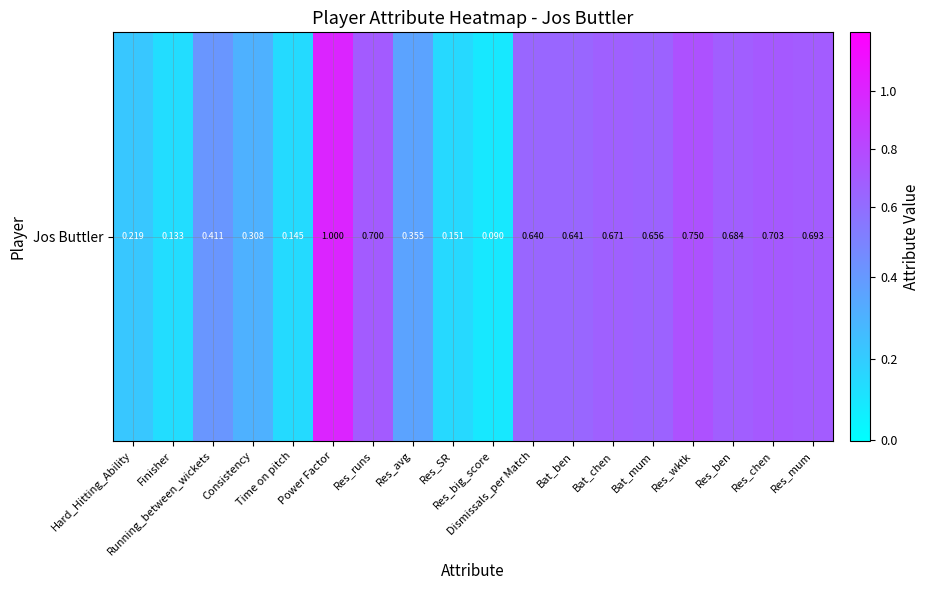

Rank the categories by value from lowest to highest.

Res_big_score, Finisher, Time on pitch, Res_SR, Hard_Hitting_Ability, Consistency, Res_avg, Running_between_wickets, Dismissals_per Match, Bat_ben, Bat_mum, Bat_chen, Res_ben, Res_mum, Res_runs, Res_chen, Res_wktk, Power Factor